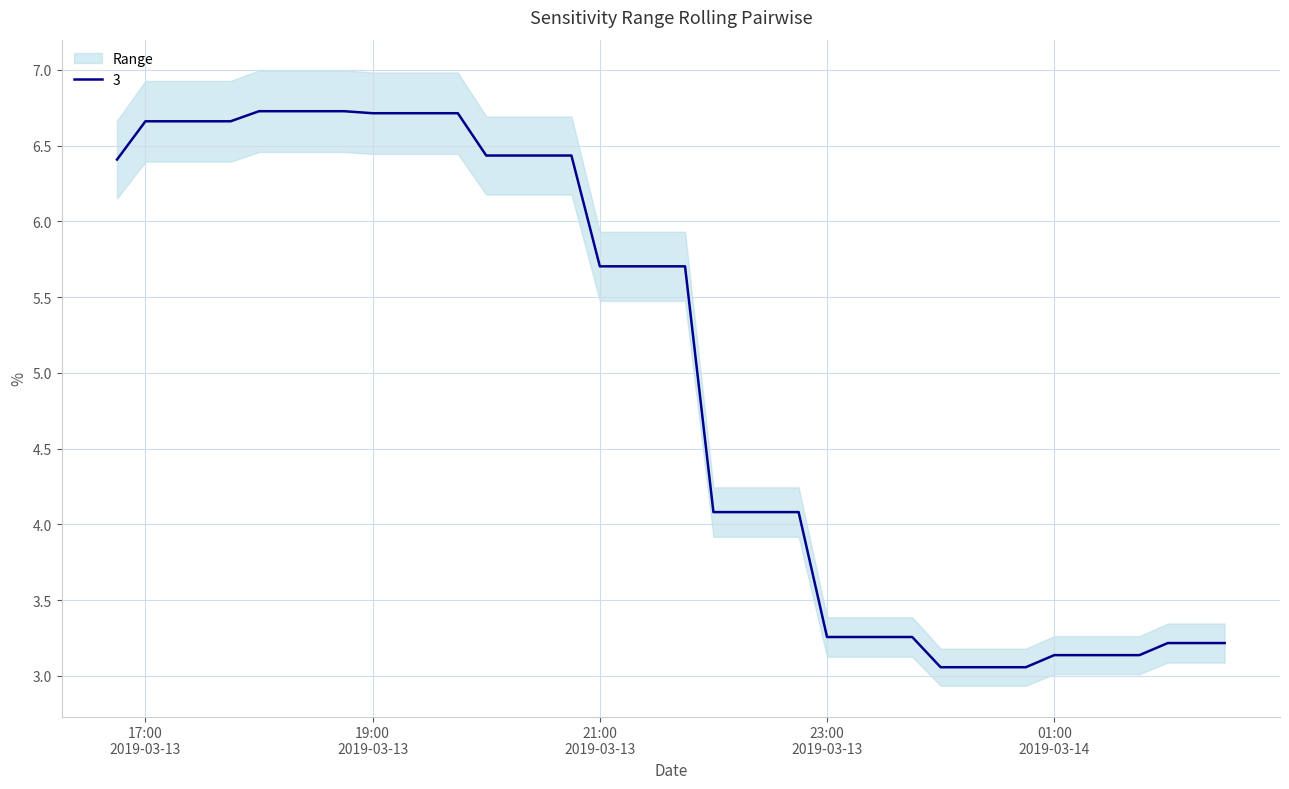

How many data points does each series have?

40